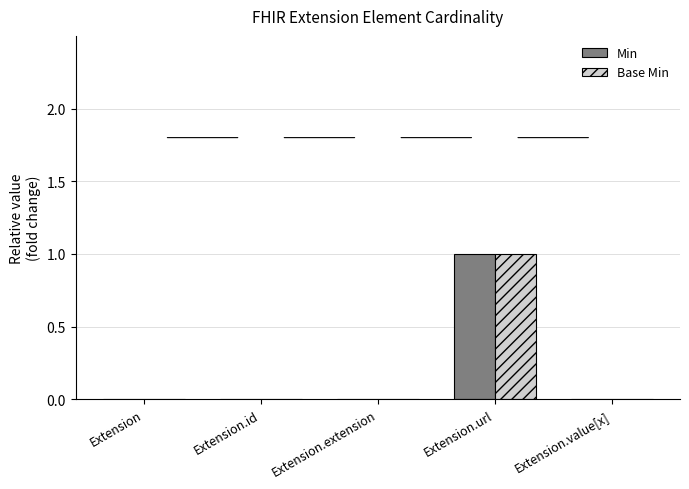

What is the maximum value shown in the chart?

1